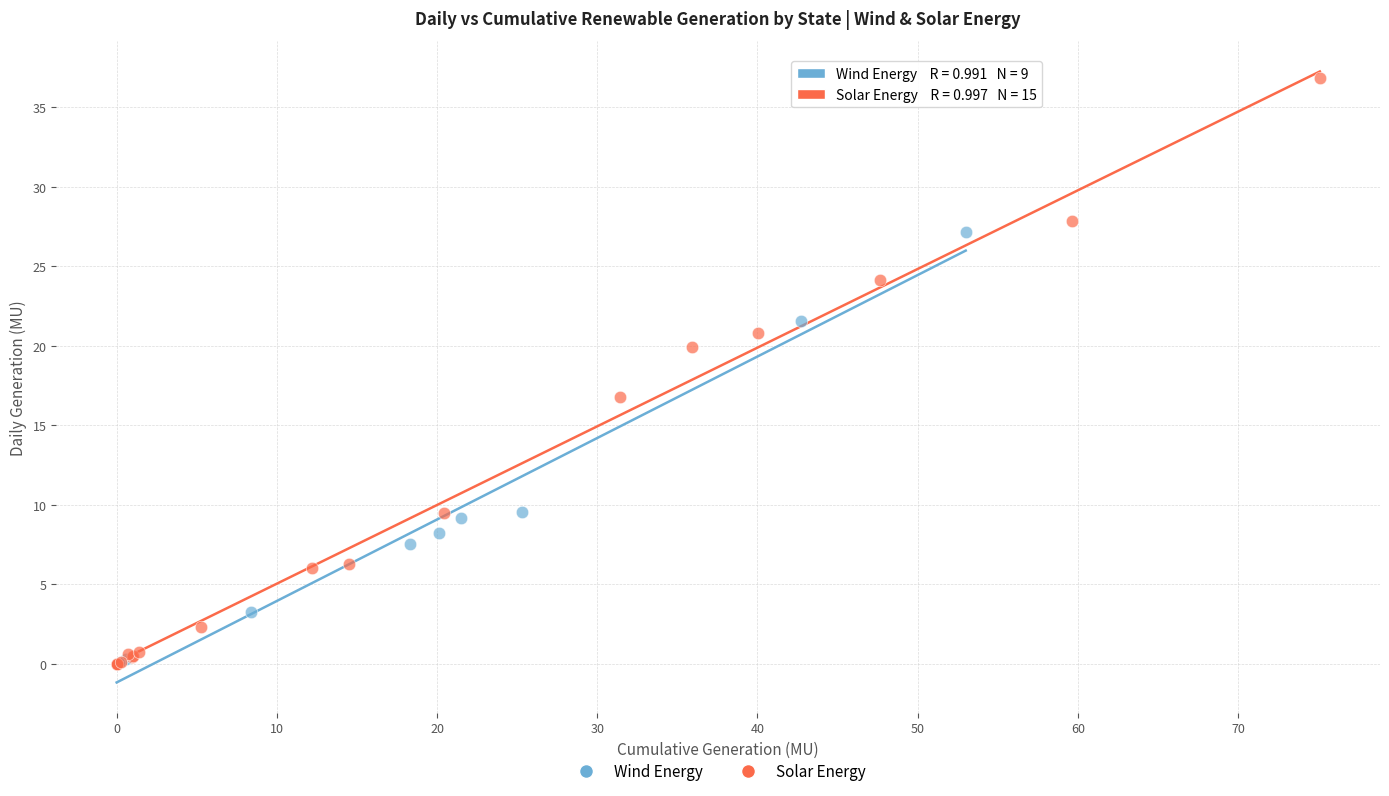

Which series reaches the maximum Y coordinate?

Solar Energy